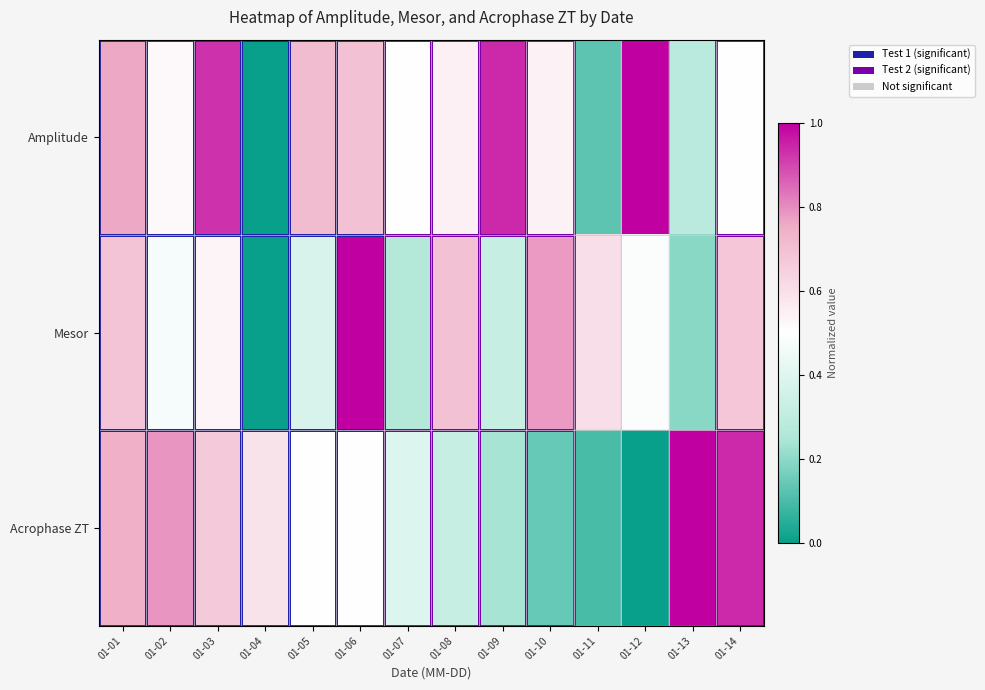

At which category is the sum across all series the highest?

01-01